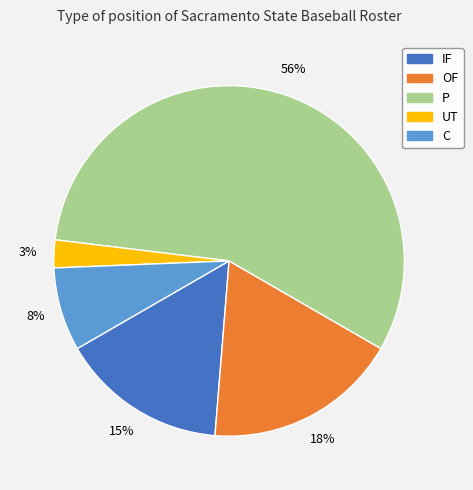

How many slices are in this pie chart?

5